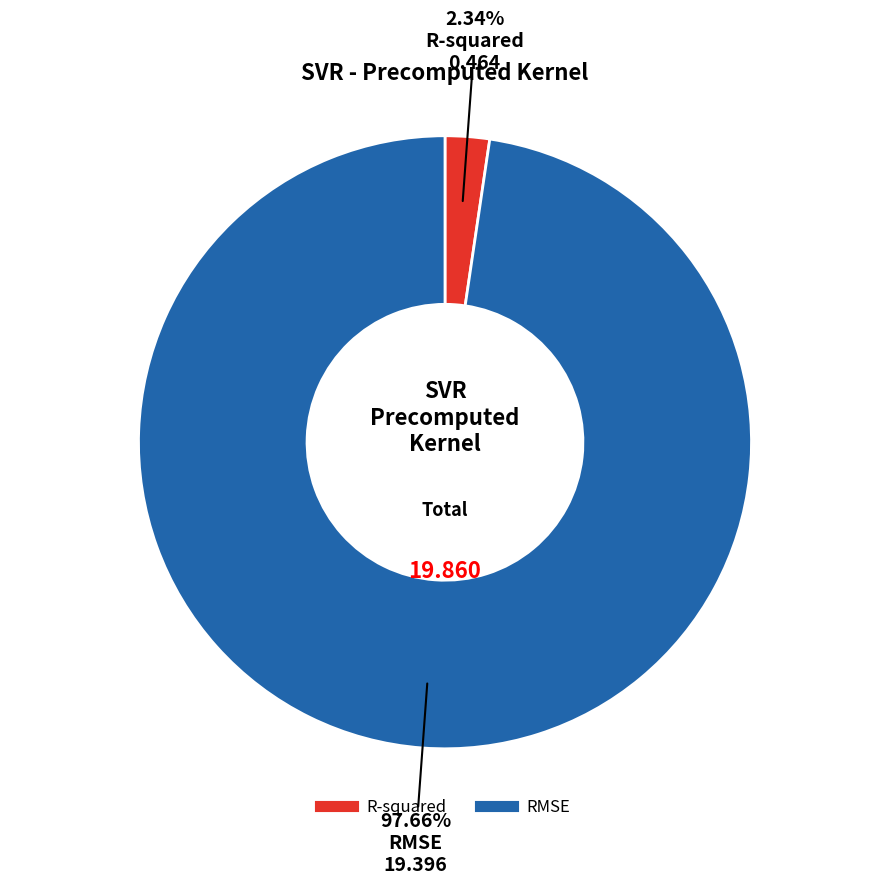

Which category has the smallest portion of the pie?

R-squared